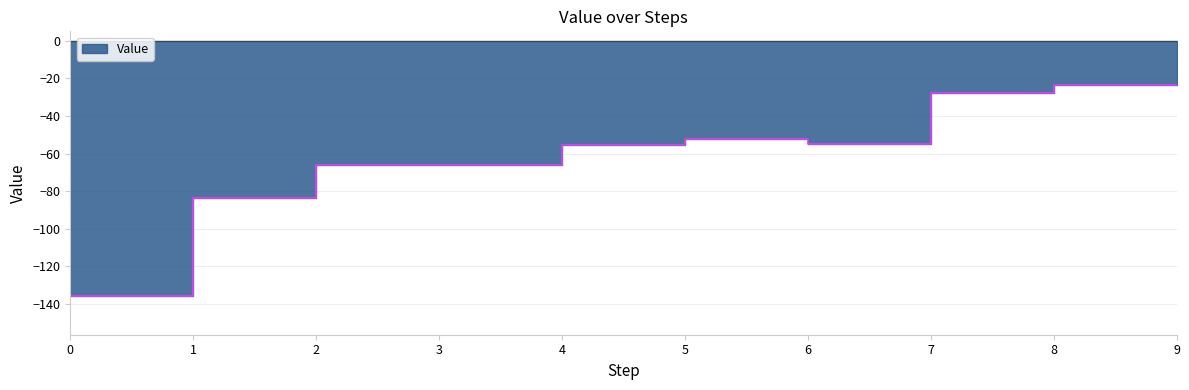

Between 9 and 8, which is larger?

9